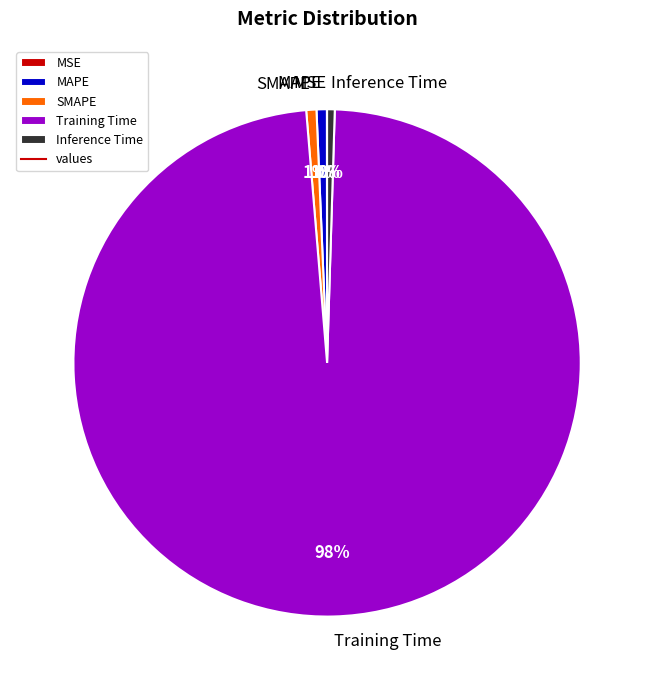

Which has a higher value, Inference Time or Training Time?

Training Time